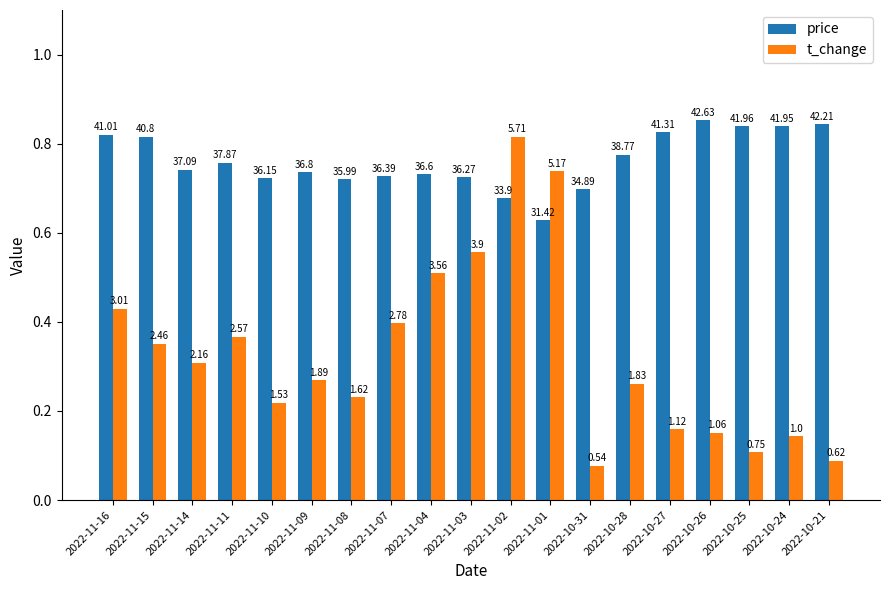

What is the difference between the highest and lowest values at 2022-11-09?

0.5